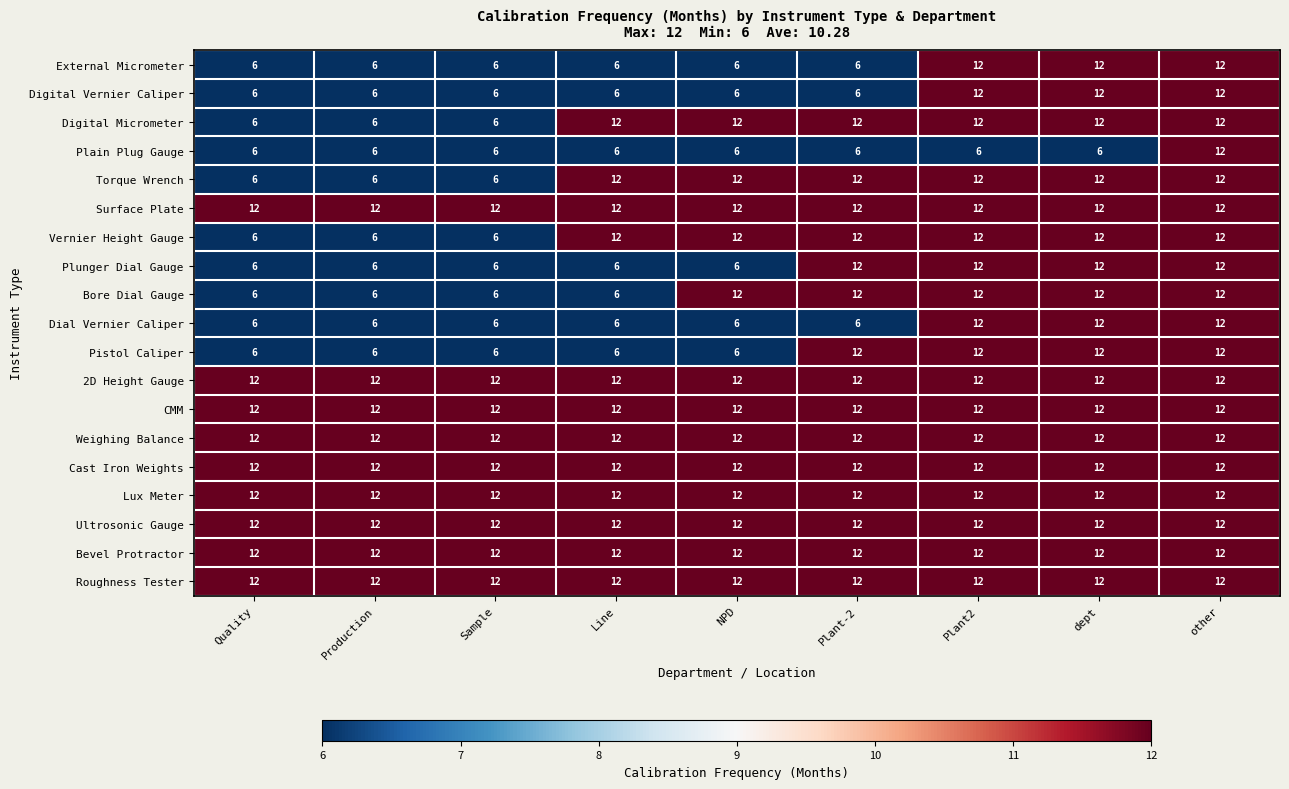

What is the maximum value shown in the chart?

12